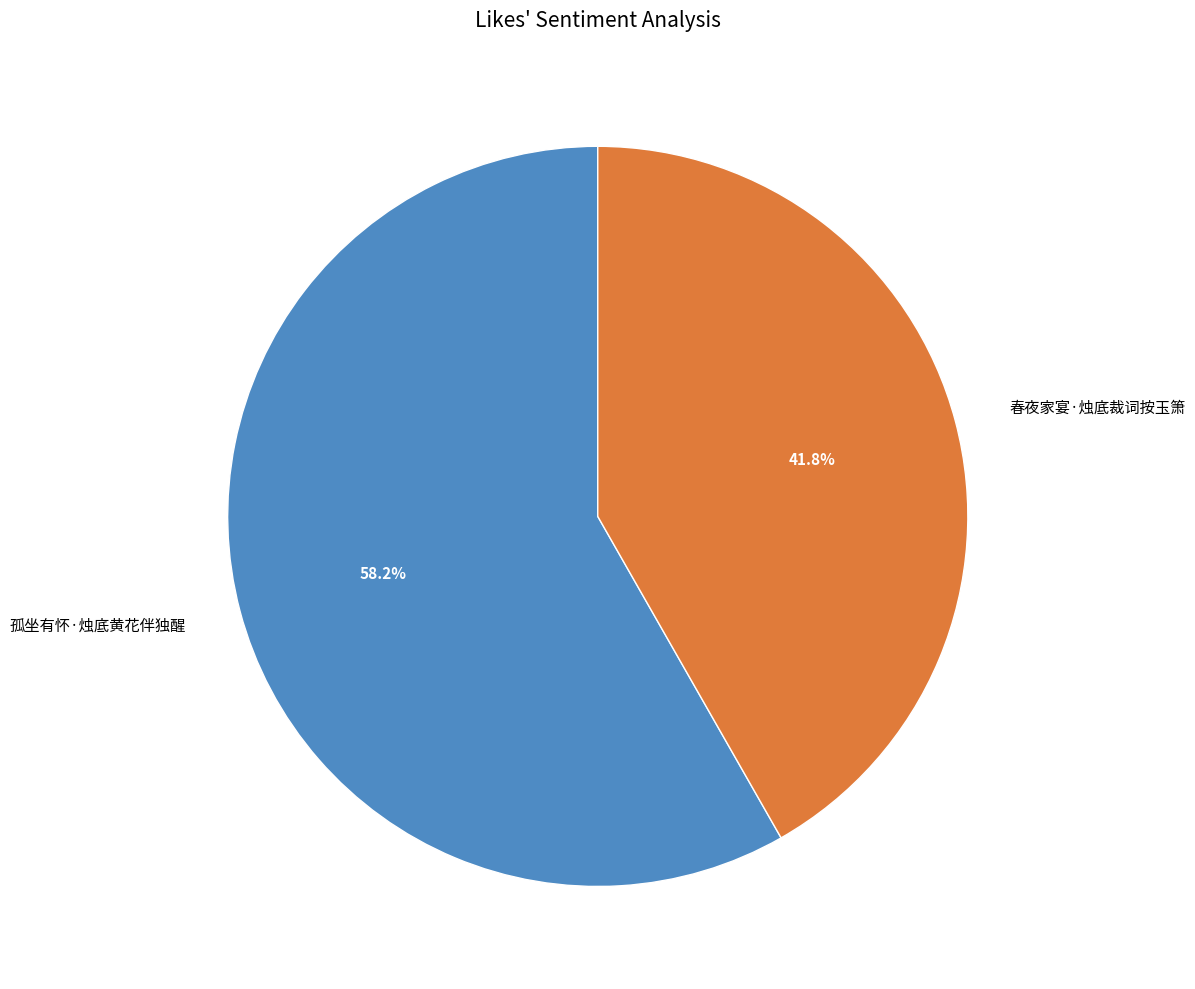

True or false: 孤坐有怀·烛底黄花伴独醒 accounts for 58% of the total.

True